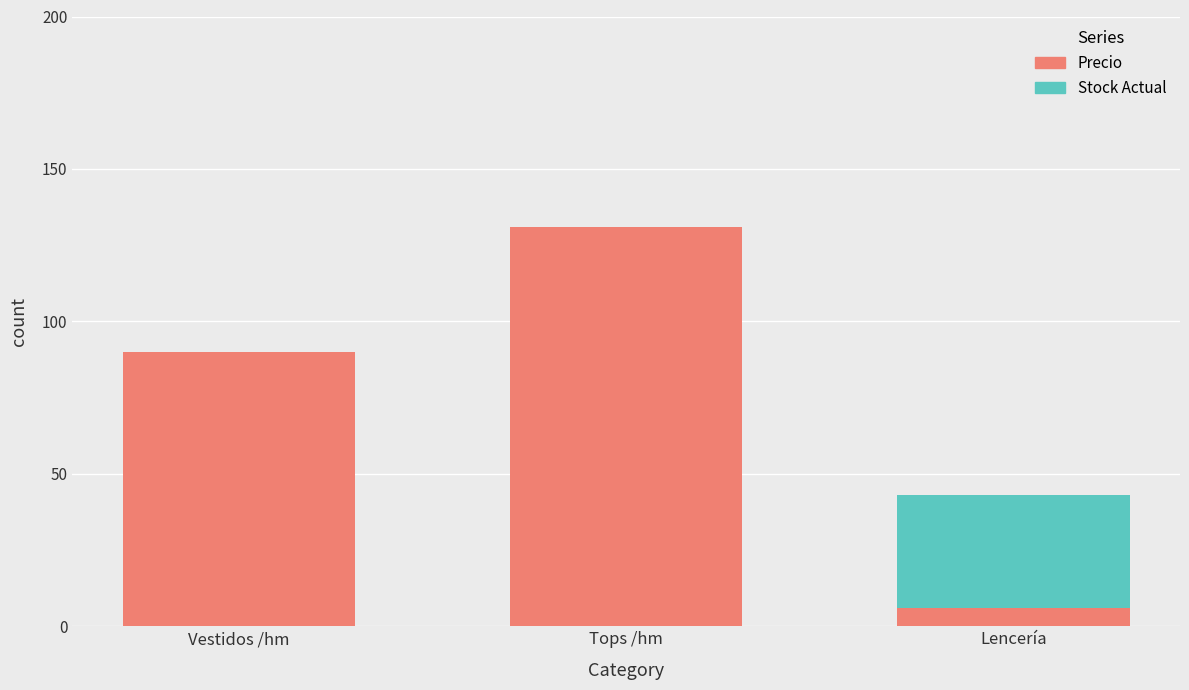

At which category is the sum across all series the highest?

Tops /hm